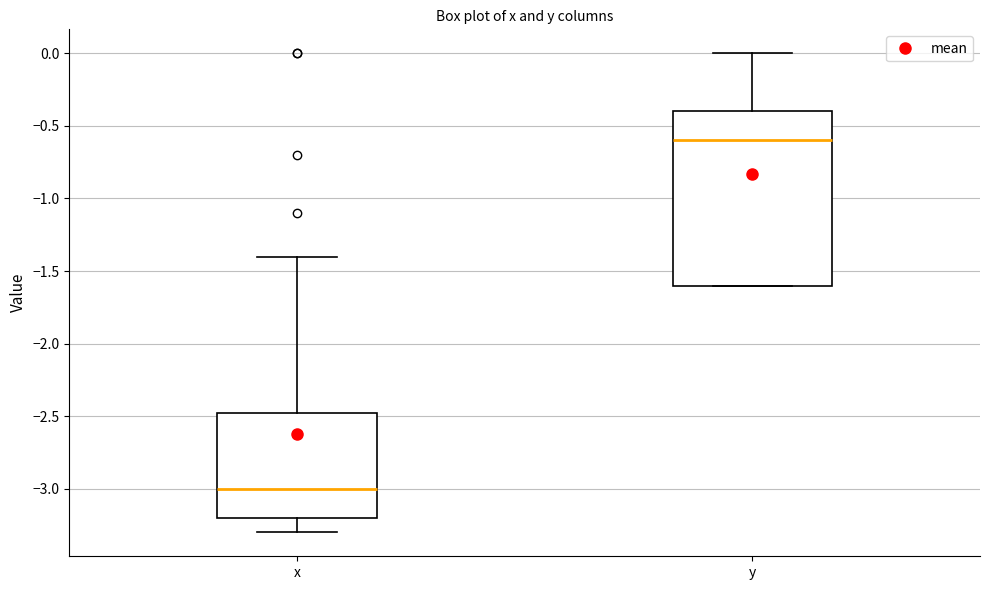

Reading left to right, transcribe this box plot: for each box, give where its median line is, the range the box spans, and where its two whiskers end, as read against the y-axis. The values are not printed on the chart, so give them approximately, as read against the axis.

x: median -3.00, box -3.20 to -2.45, whiskers -3.30 to -1.40
y: median -0.60, box -1.60 to -0.40, whiskers -1.60 to 0.00